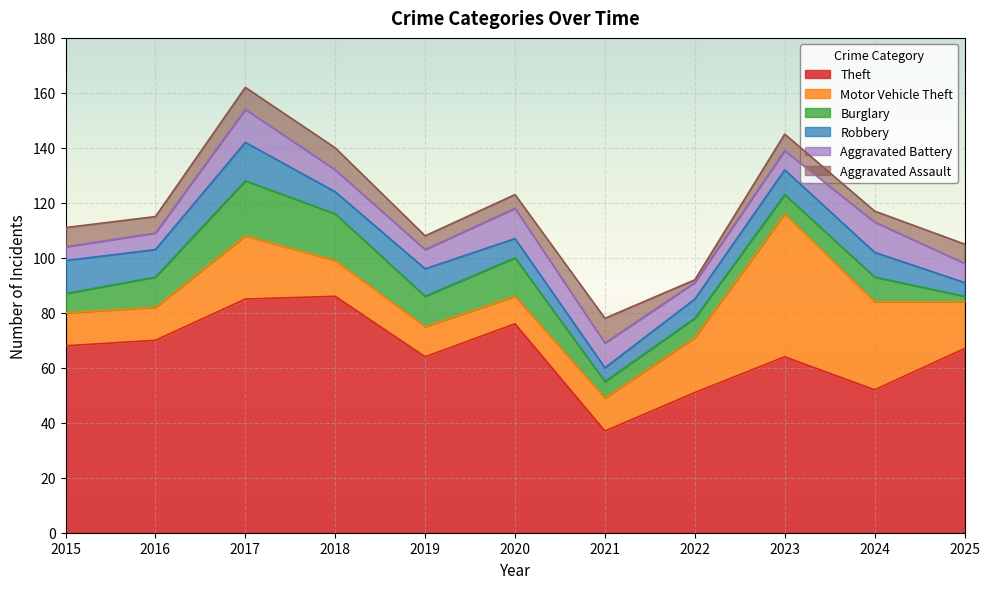

In Motor Vehicle Theft, how many points are lower than both neighbors (excluding endpoints)?

1